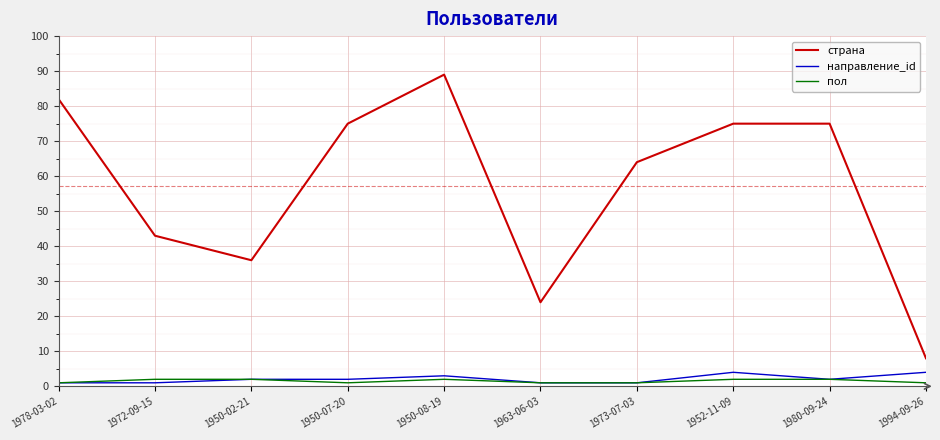

What is the sum of the страна values at 1950-08-19 and 1980-09-24?

164